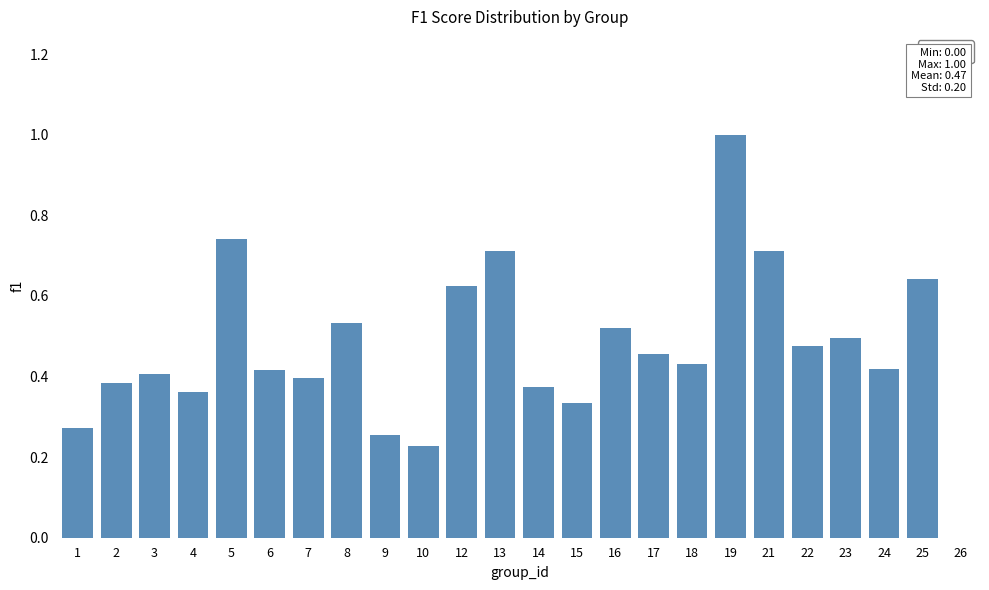

What is the sum of the values at 12 and 21?

1.3